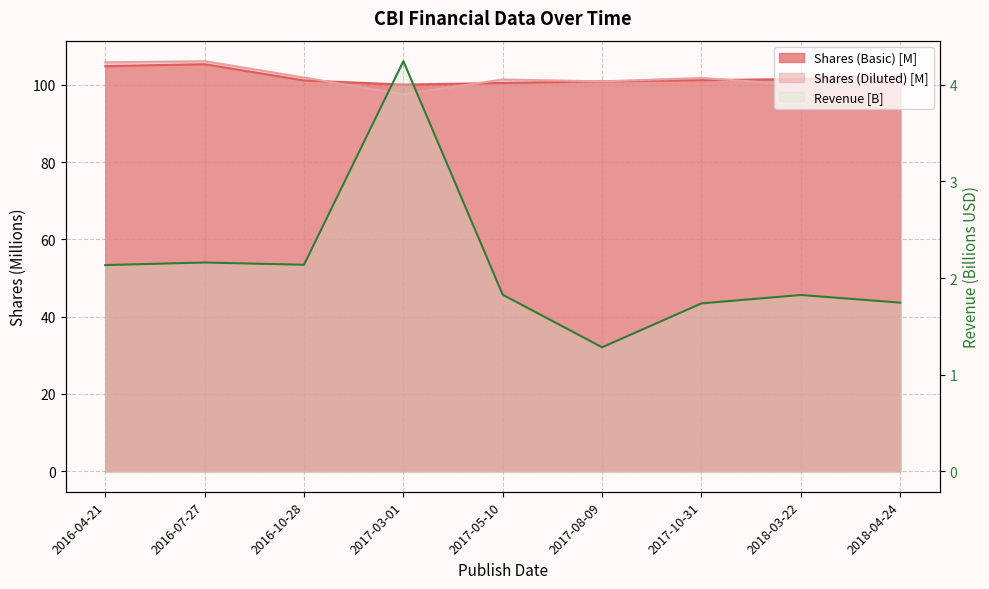

What is the smallest value displayed?

1.3